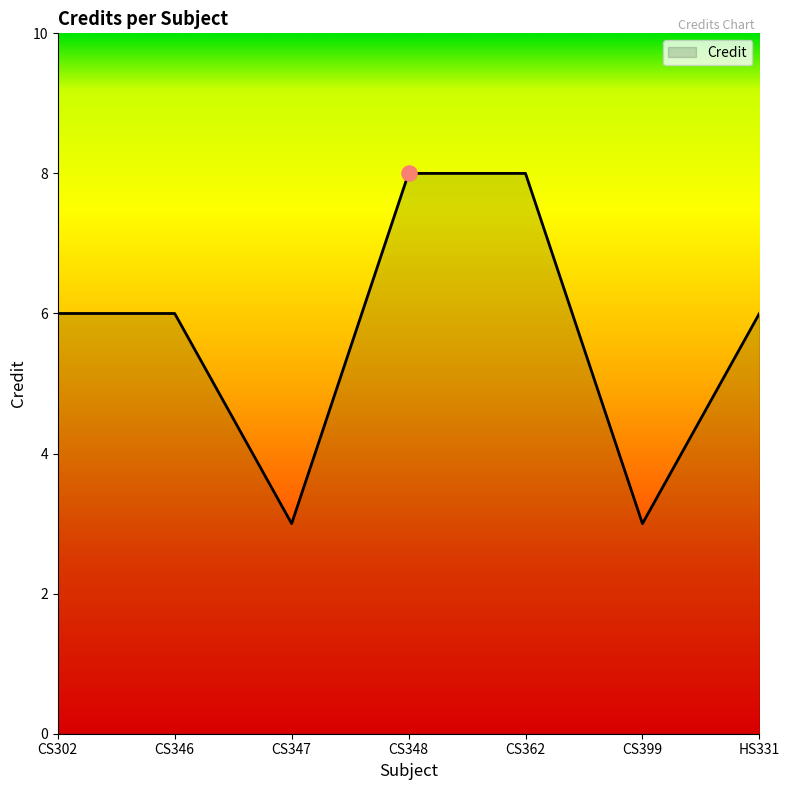

Between CS347 and HS331, which is larger?

HS331